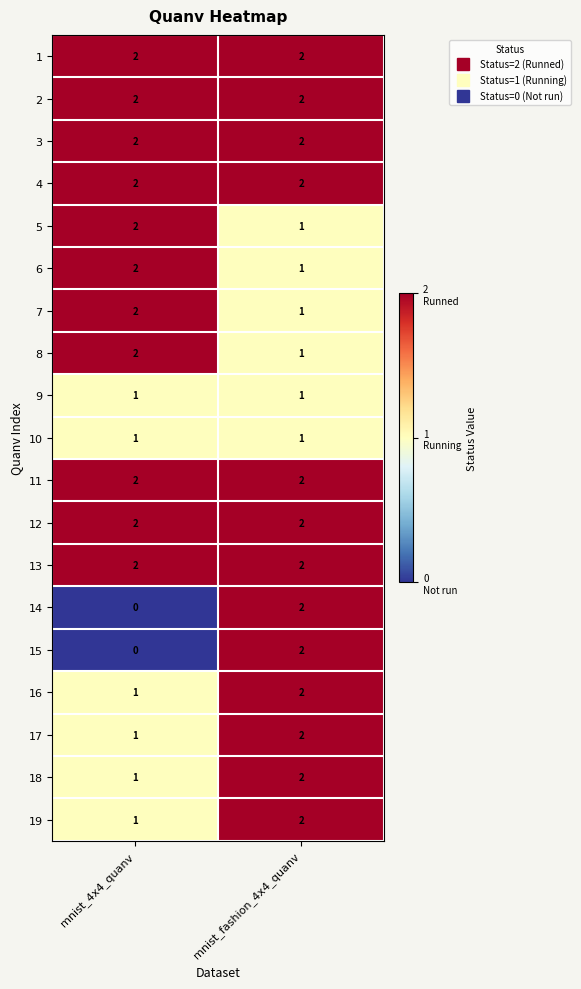

The 15 series shows 2 at mnist_fashion_4x4_quanv. True or false?

True